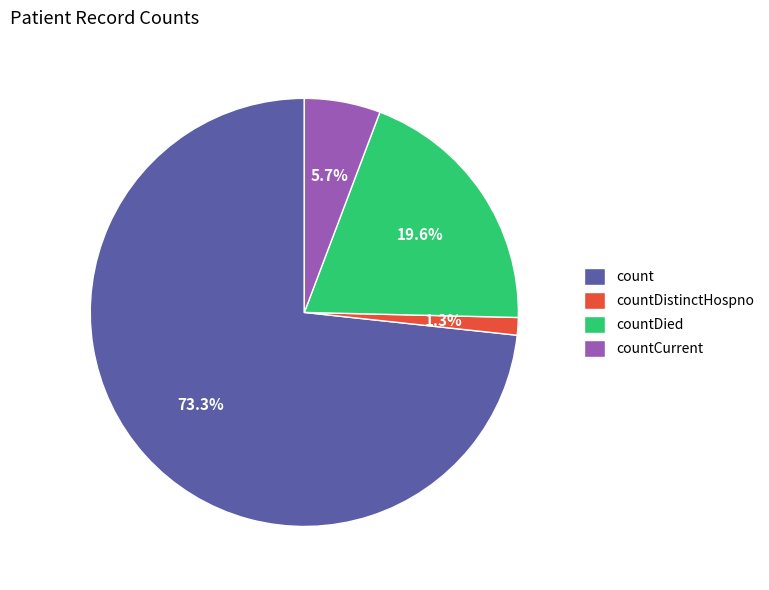

To the nearest percent, what is the difference between the largest and smallest slice percentages?

72%